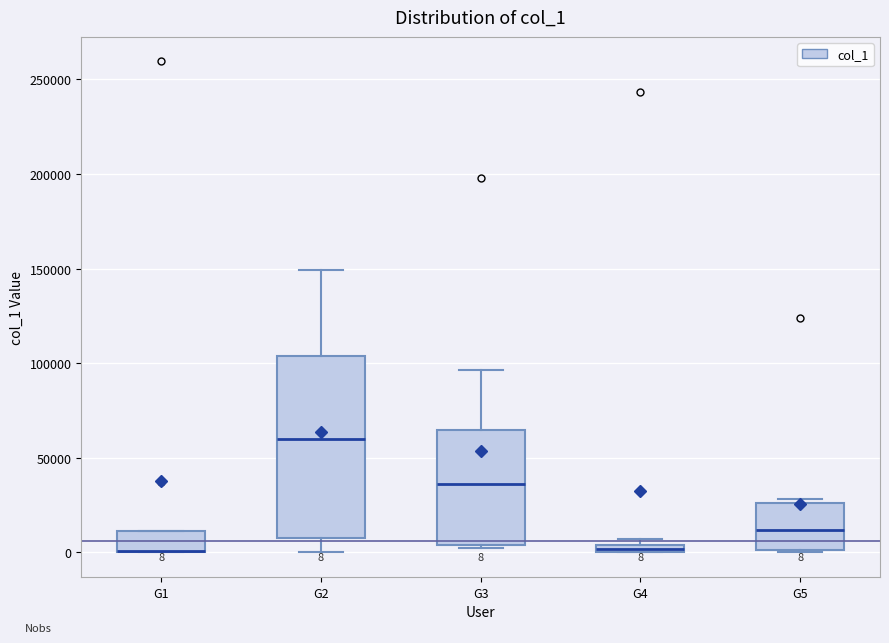

Which box is the tallest, from its lower edge to its upper edge?

G2